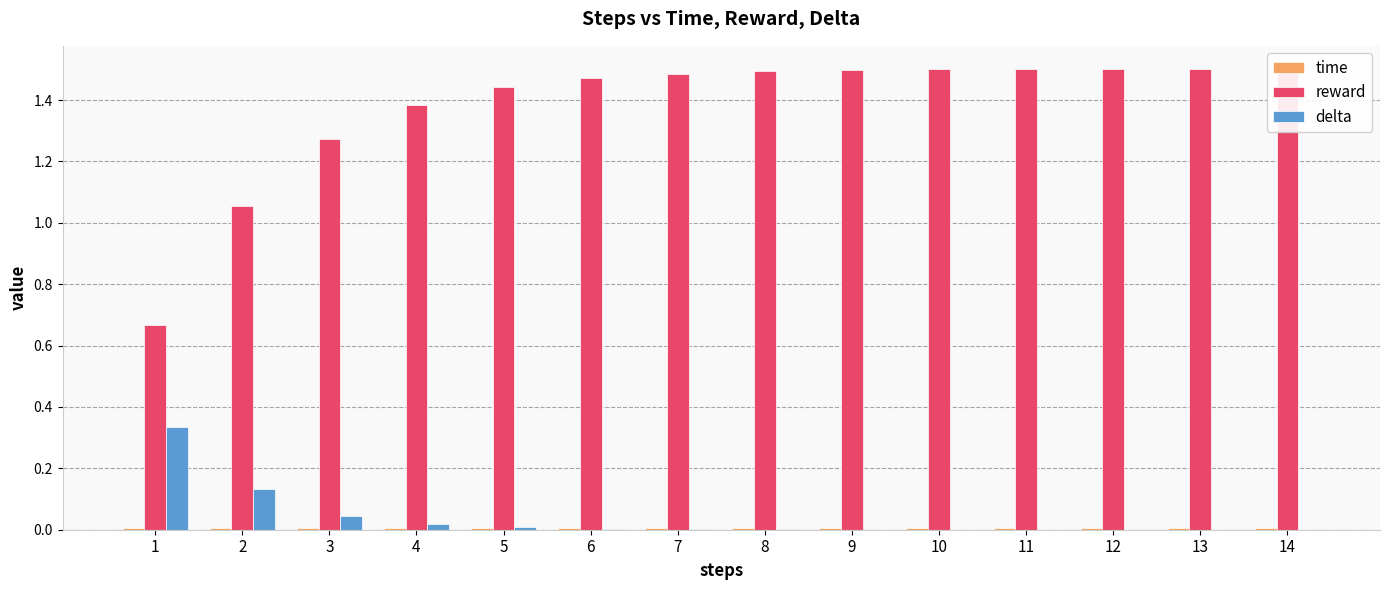

Count the time values in the range 0 to 1.

14